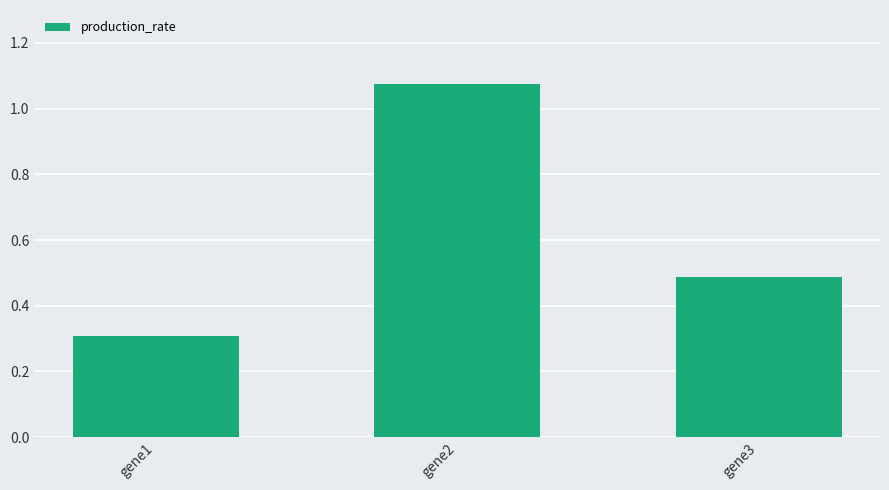

What is the difference between the values at gene2 and gene1?

0.8